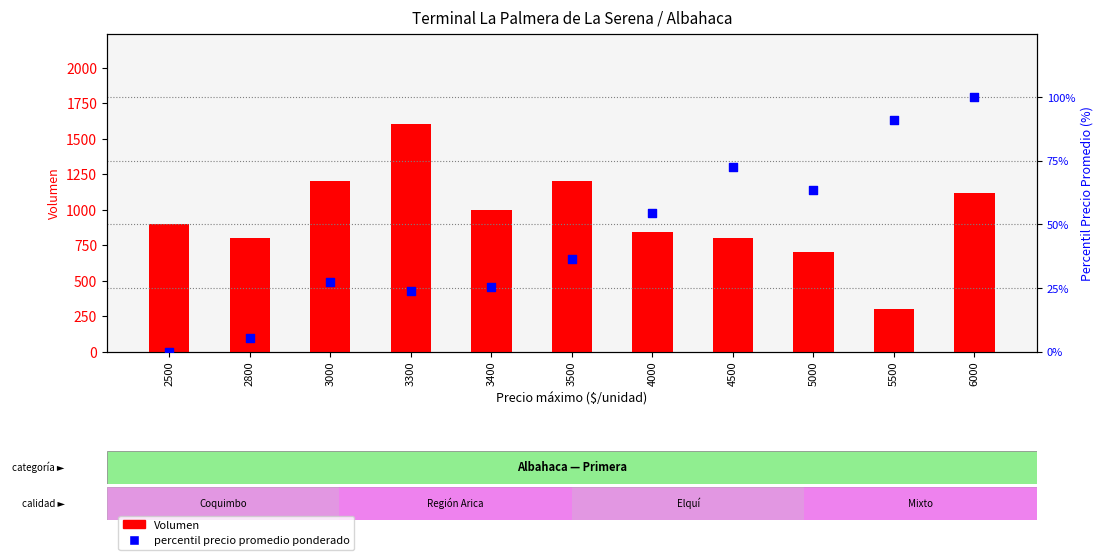

What are all the series names shown in the legend?

Volumen, percentil precio prom